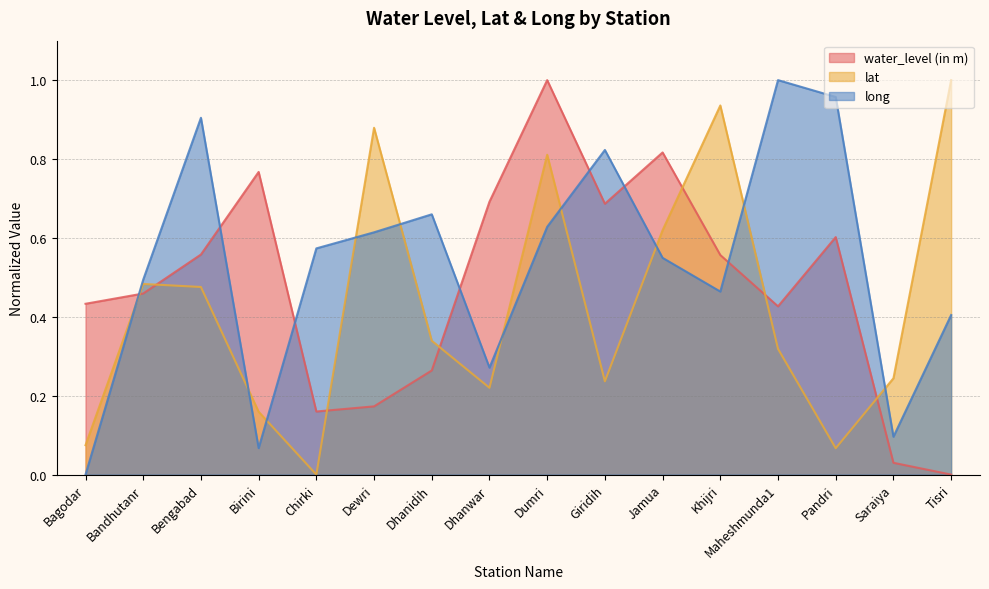

True or false: long and lat cross at least once.

True